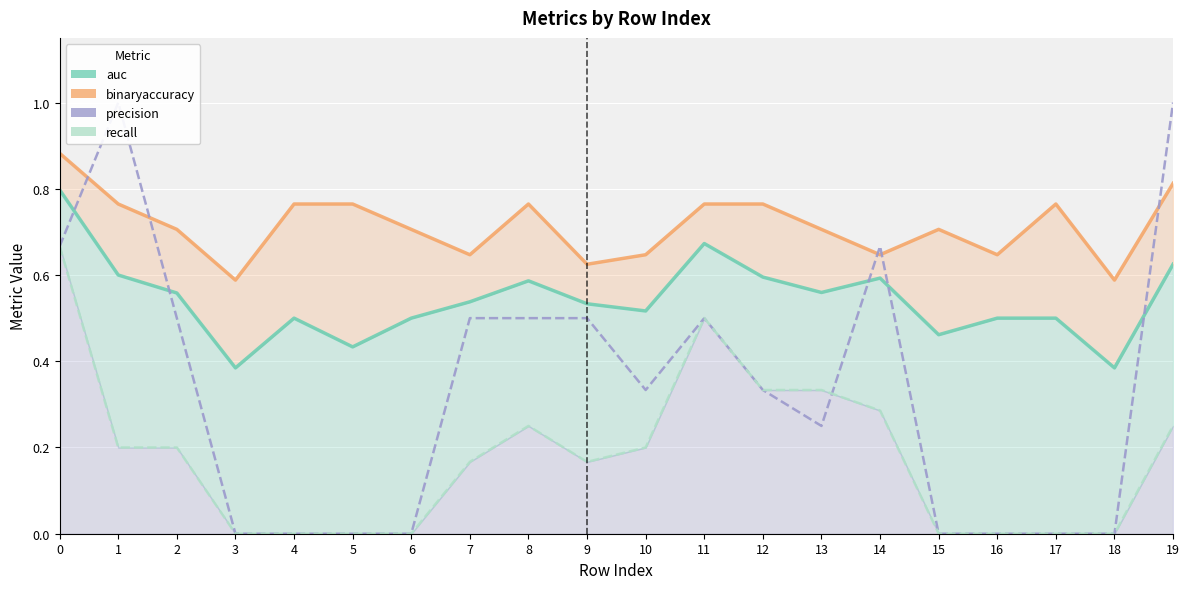

Which label corresponds to the largest value in the chart?

1